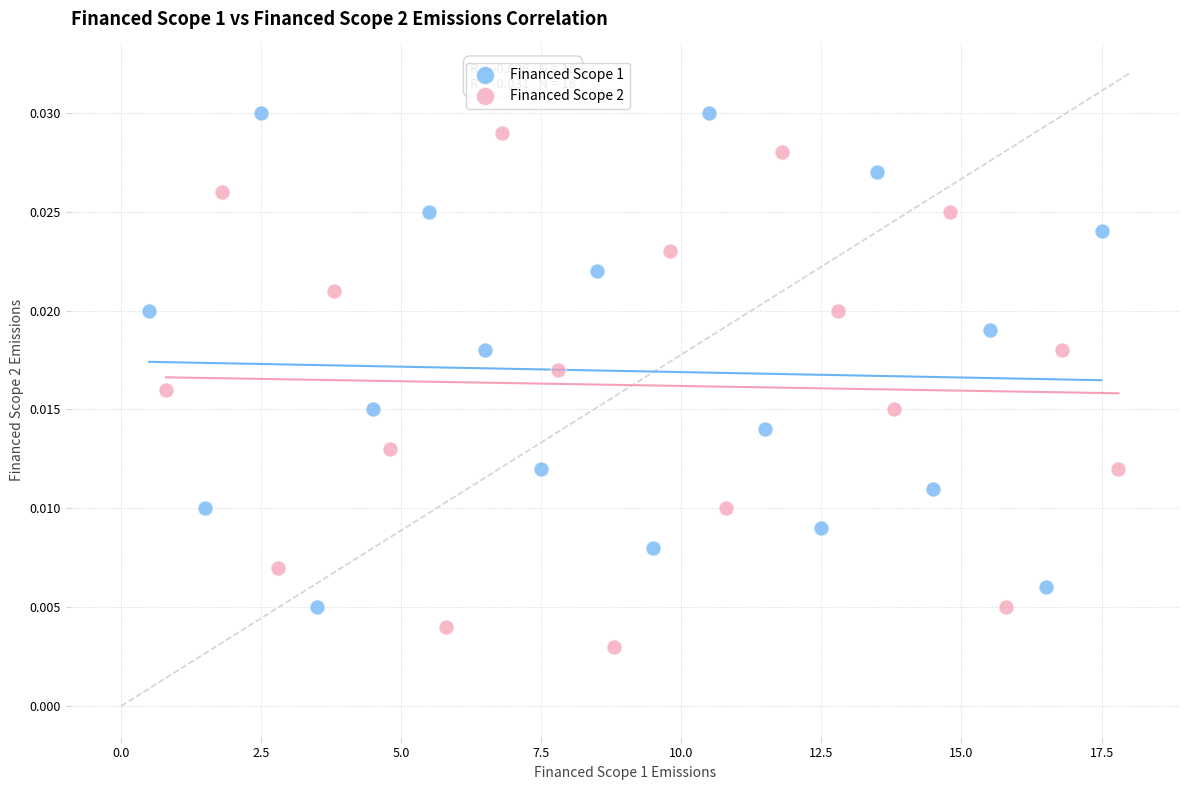

Which series contains the highest Y value?

Financed Scope 1